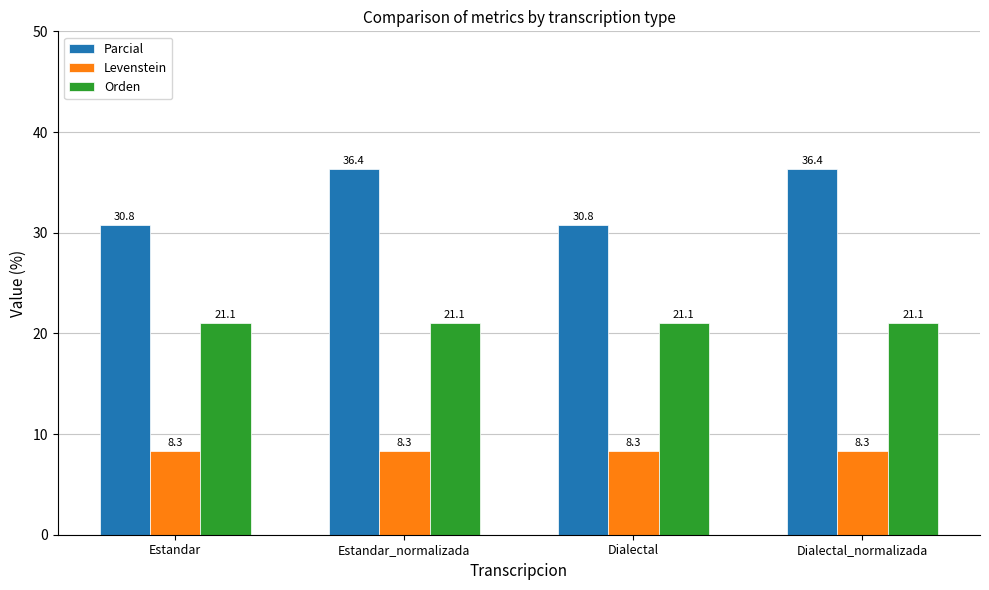

Does the chart contain stacked bars?

No